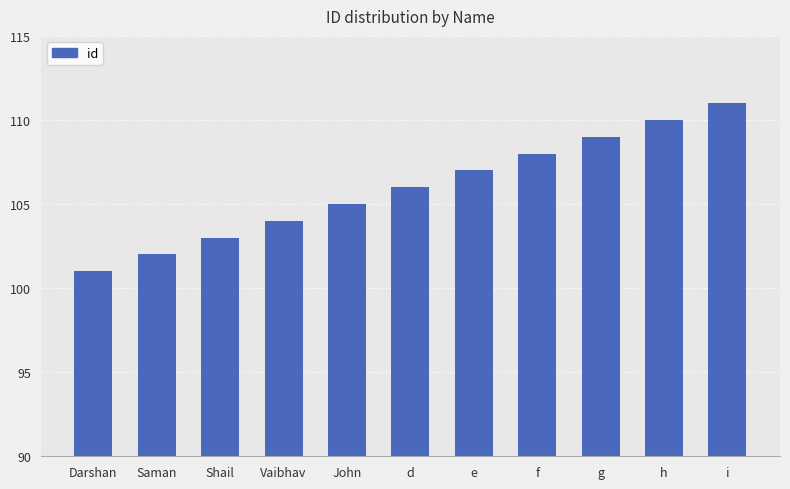

True or false: the data shows 40 at Saman.

False